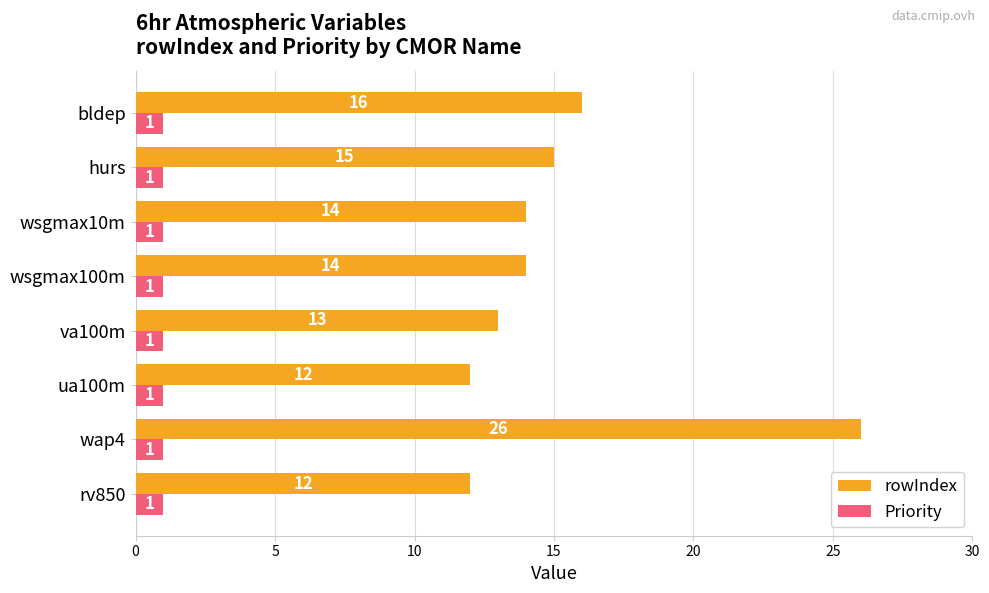

What is the average value of the Priority series?

1